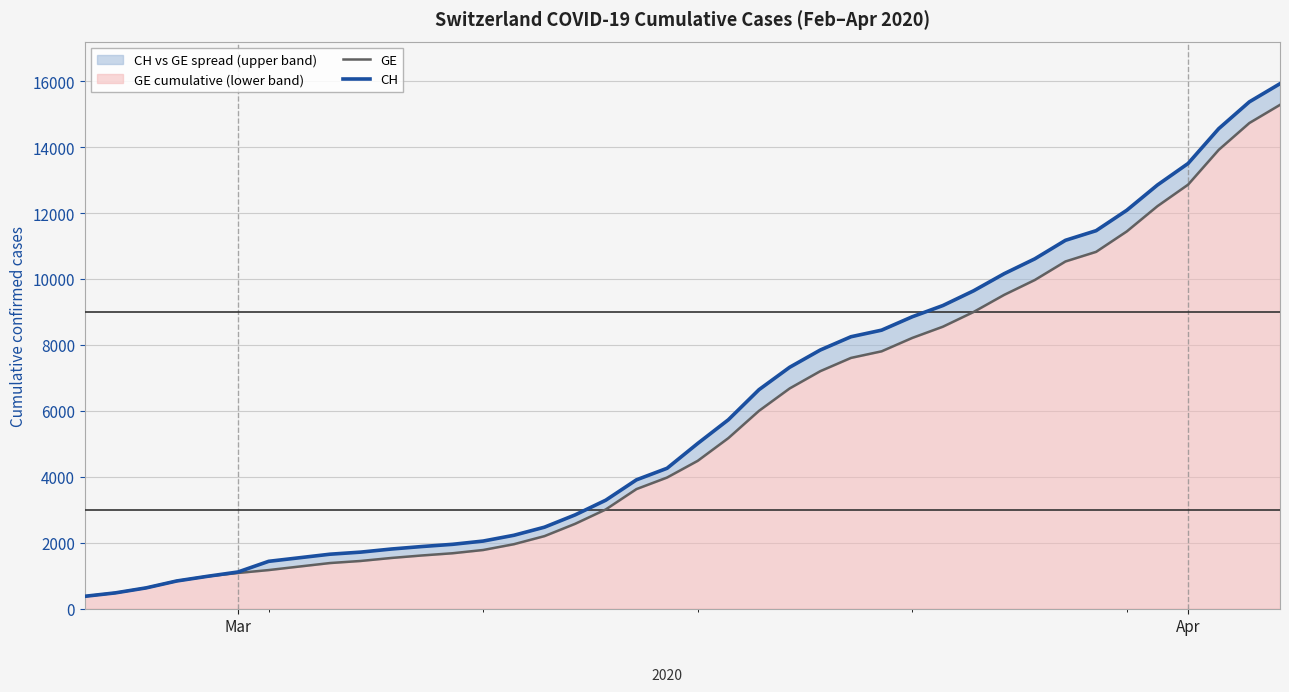

Is it true that CH equals 4710 at 30?

False